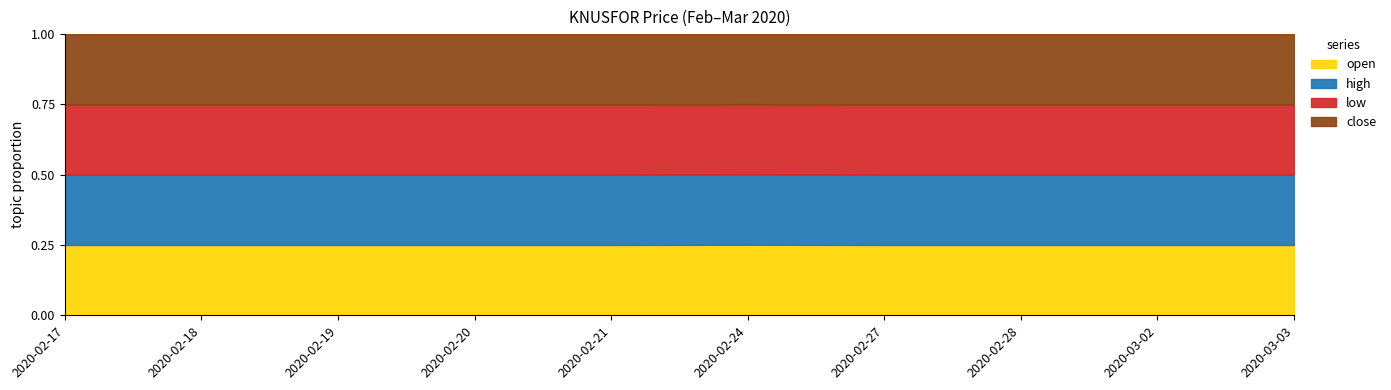

What is the sum of the high values at 2020-02-21 and 2020-02-27?

1.4